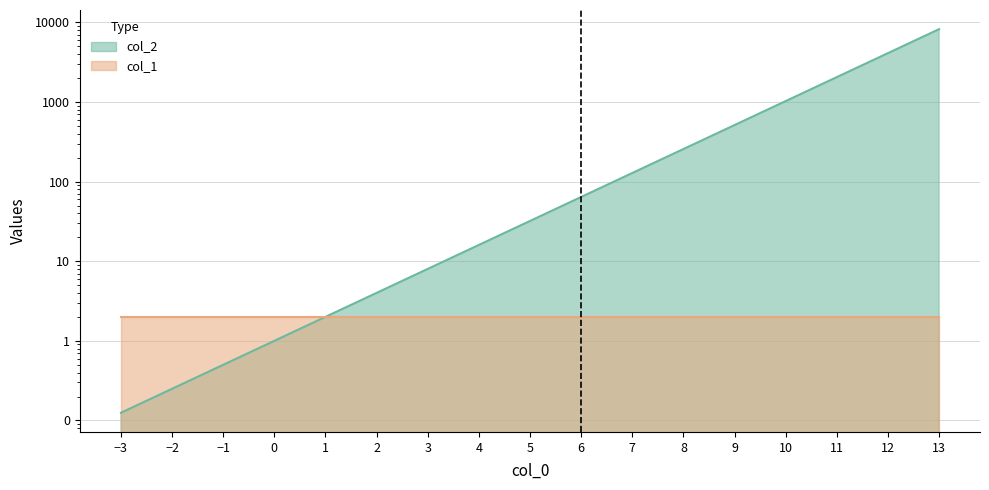

How many lines are shown in the chart?

1